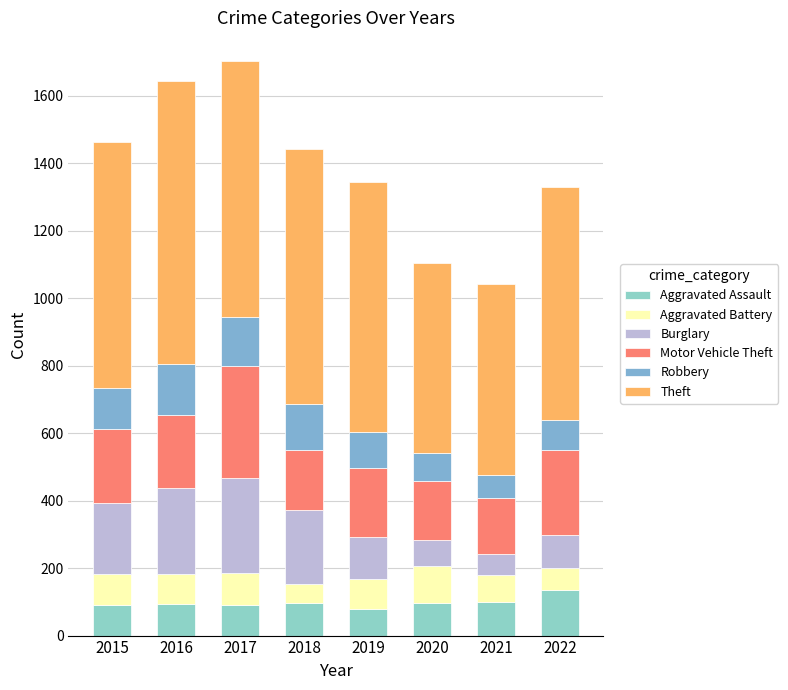

The Aggravated Assault series shows 90 at 2015. True or false?

True